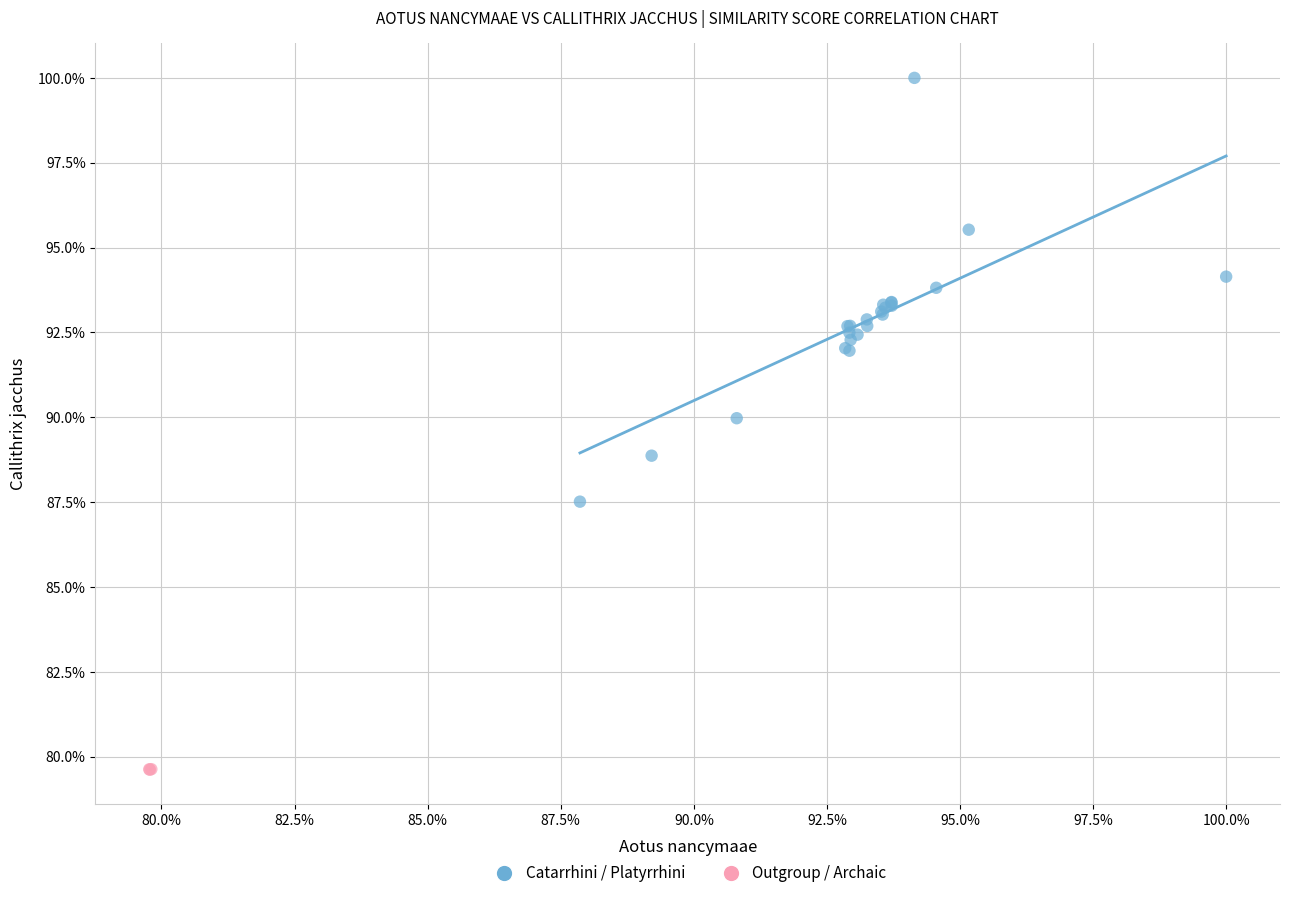

What are all the series names shown in the legend?

Catarrhini / Platyrrhini, Outgroup / Archaic